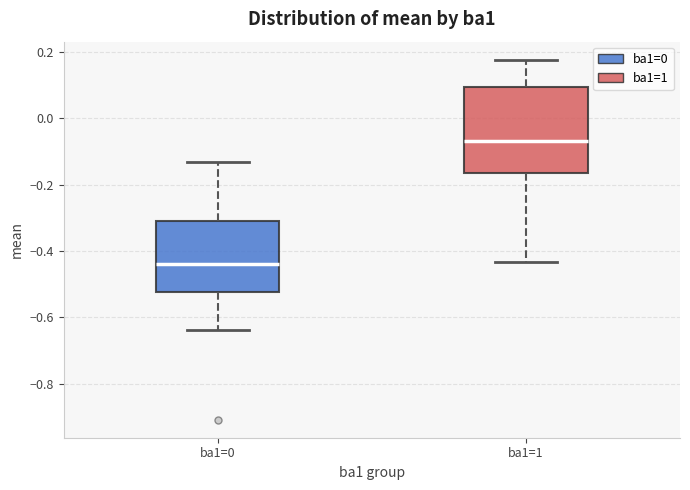

Which box is the tallest, from its lower edge to its upper edge?

ba1=1